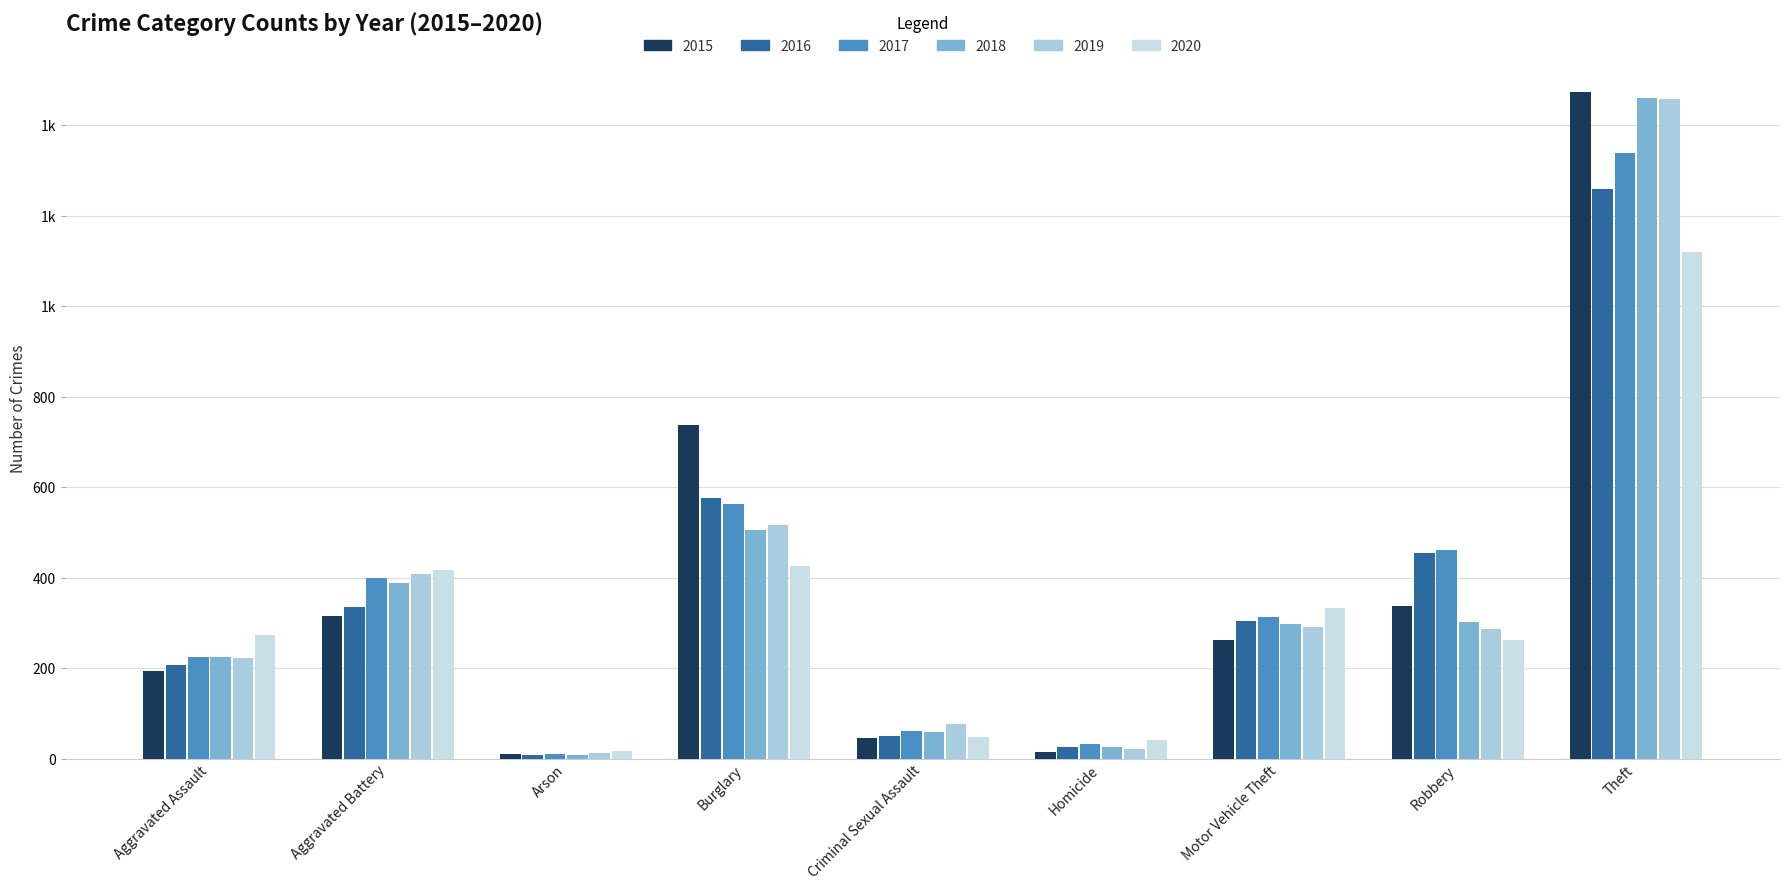

At Burglary, list the series in order from largest to smallest.

2015, 2016, 2017, 2019, 2018, 2020